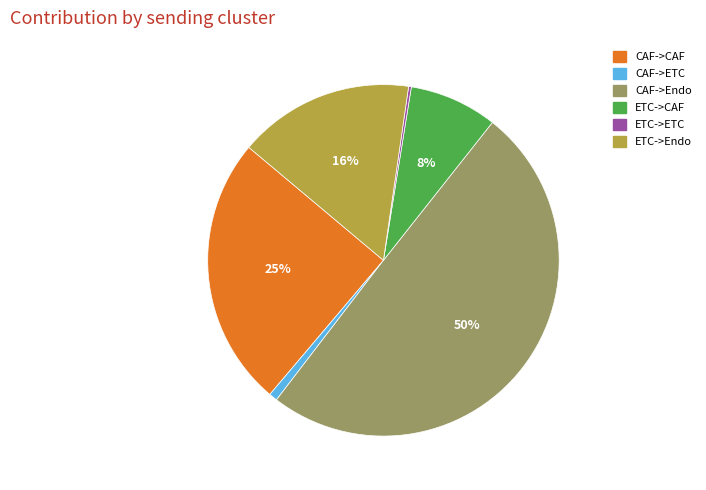

The CAF->CAF slice represents 25% of the pie. True or false?

True